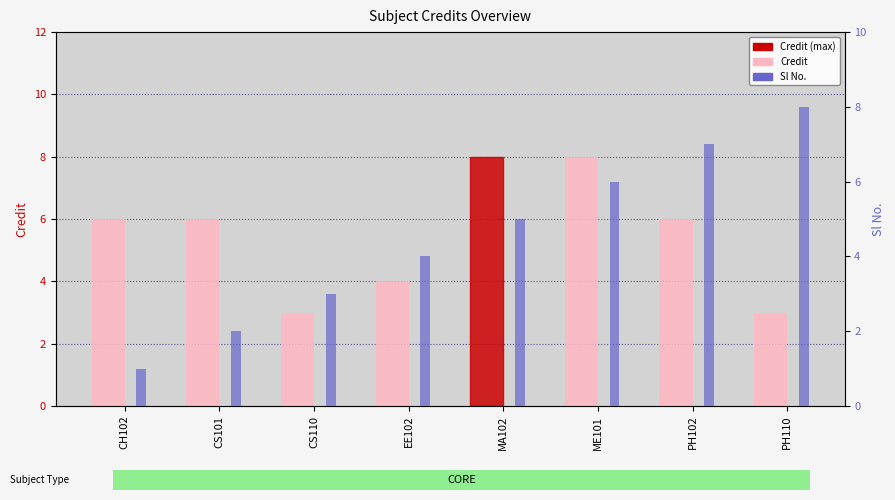

How many data points in Credit are above 6?

2